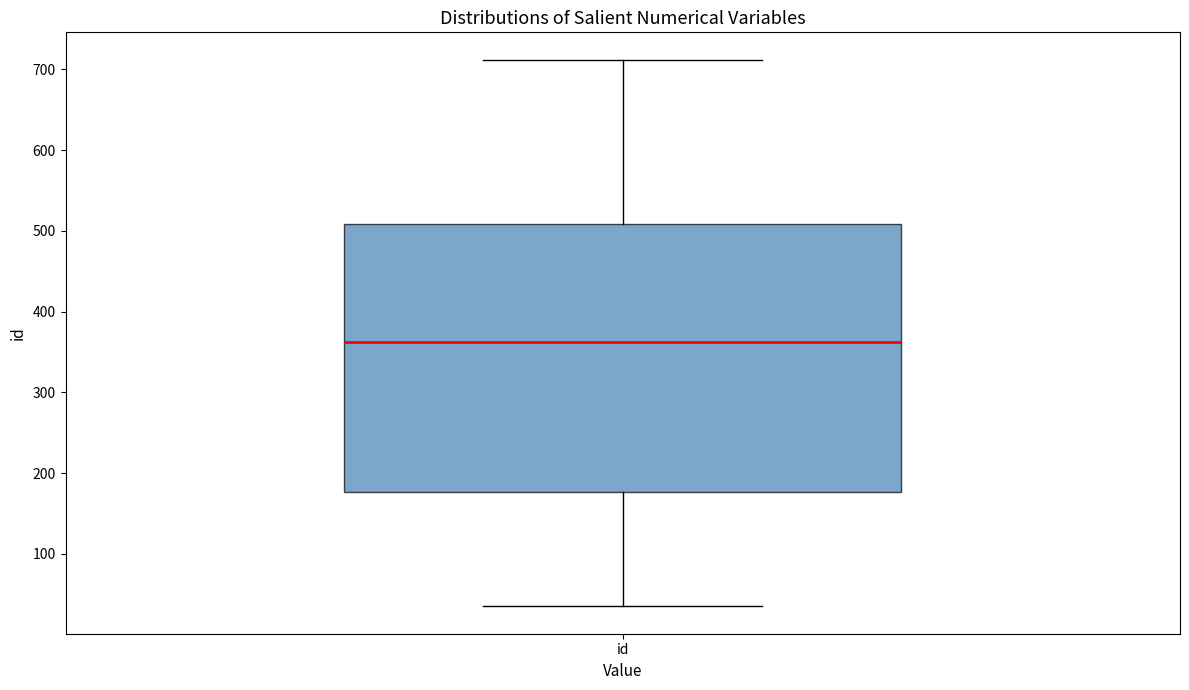

Transcribe this box plot: give where the median line is, the range the box spans, and where the two whiskers end, as read against the y-axis. The values are not printed on the chart, so give them approximately, as read against the axis.

median 360, box 180 to 510, whiskers 40 to 710